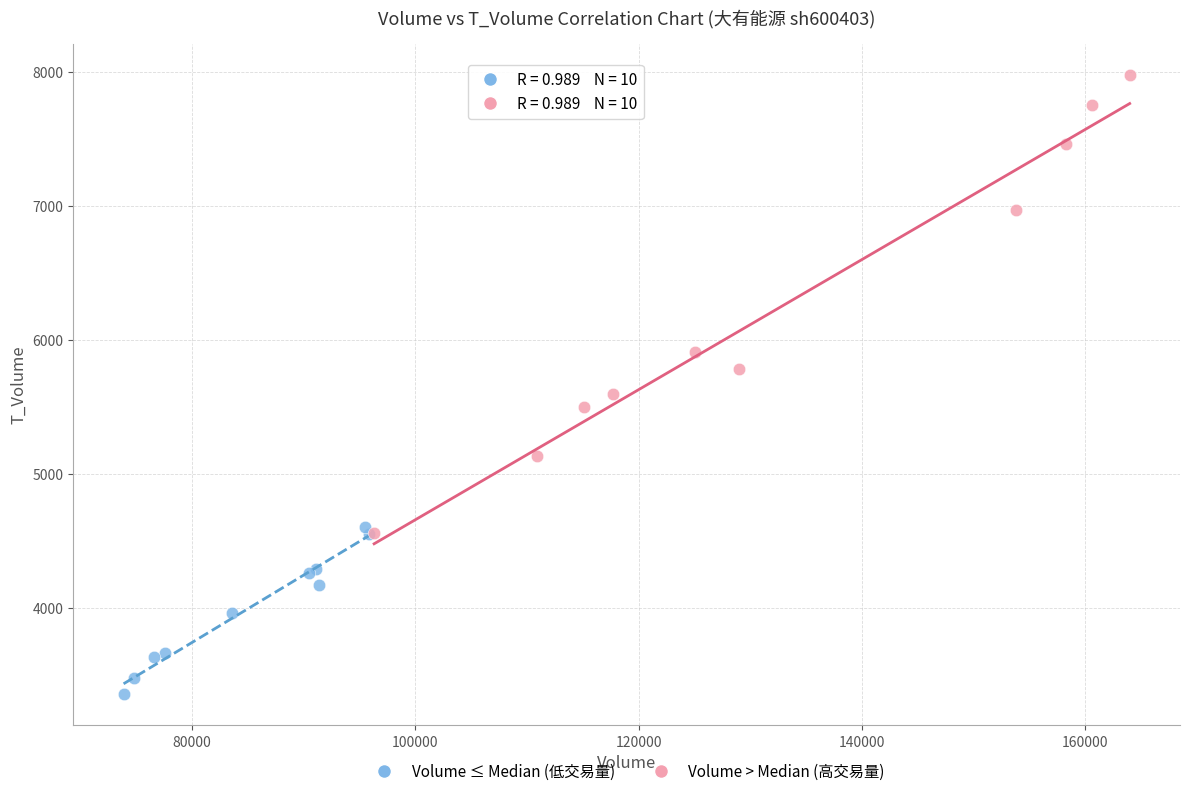

Which series reaches the minimum Y coordinate?

Volume ≤ Median (低交易量)